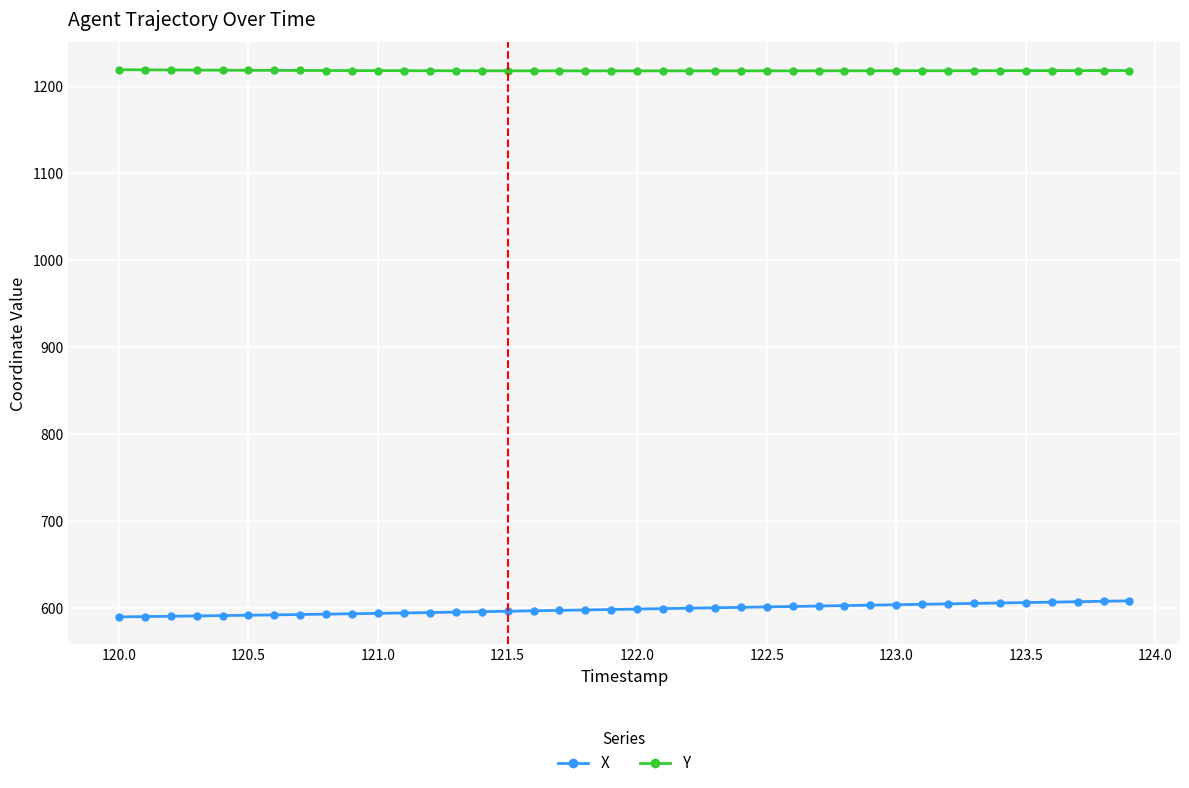

At how many categories does at least one series exceed 745?

40